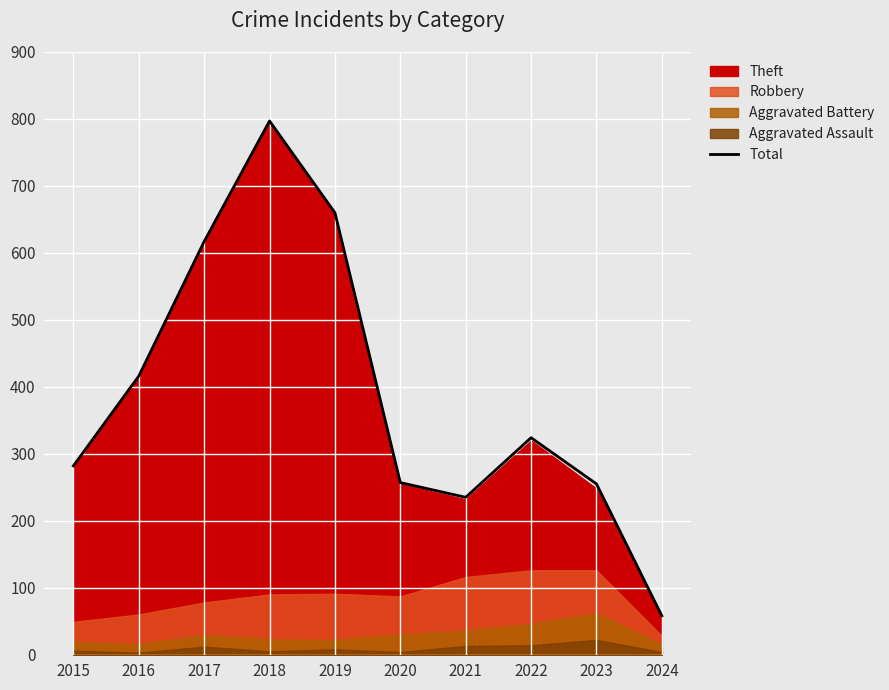

At which category does the data reach its first local peak?

2018